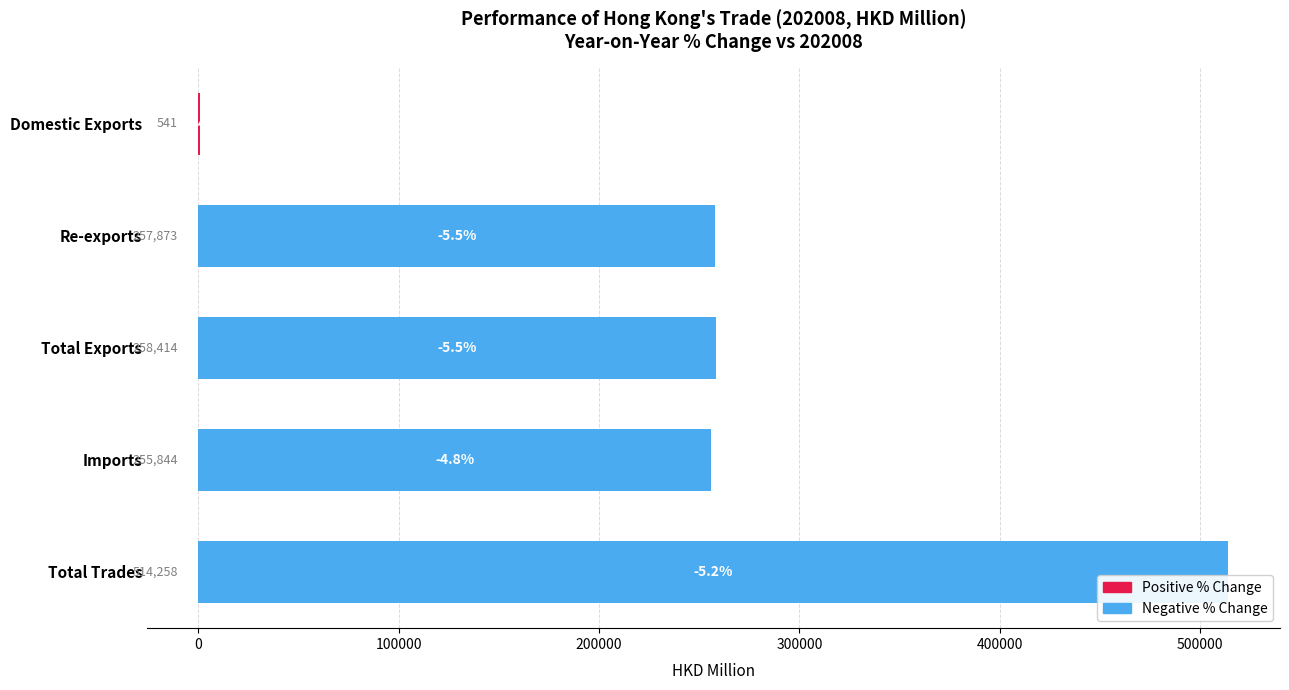

Count the number of categories in the chart.

5